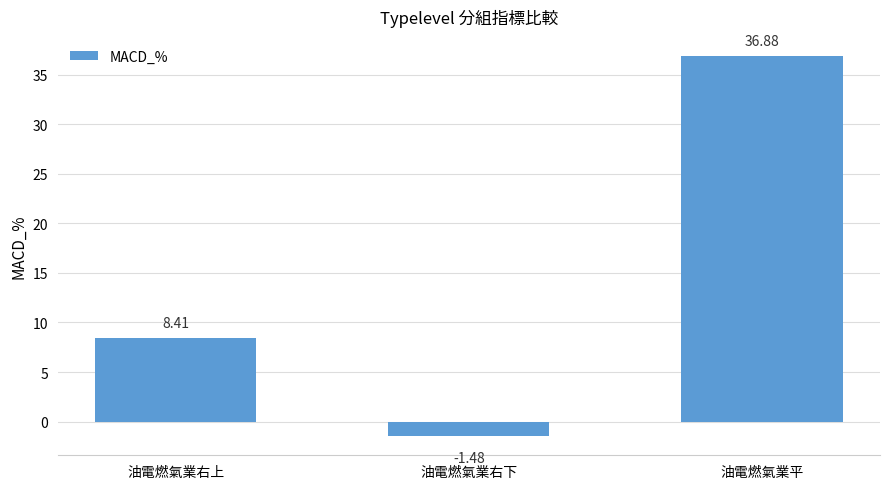

Rank the categories by value from highest to lowest.

油電燃氣業平, 油電燃氣業右上, 油電燃氣業右下